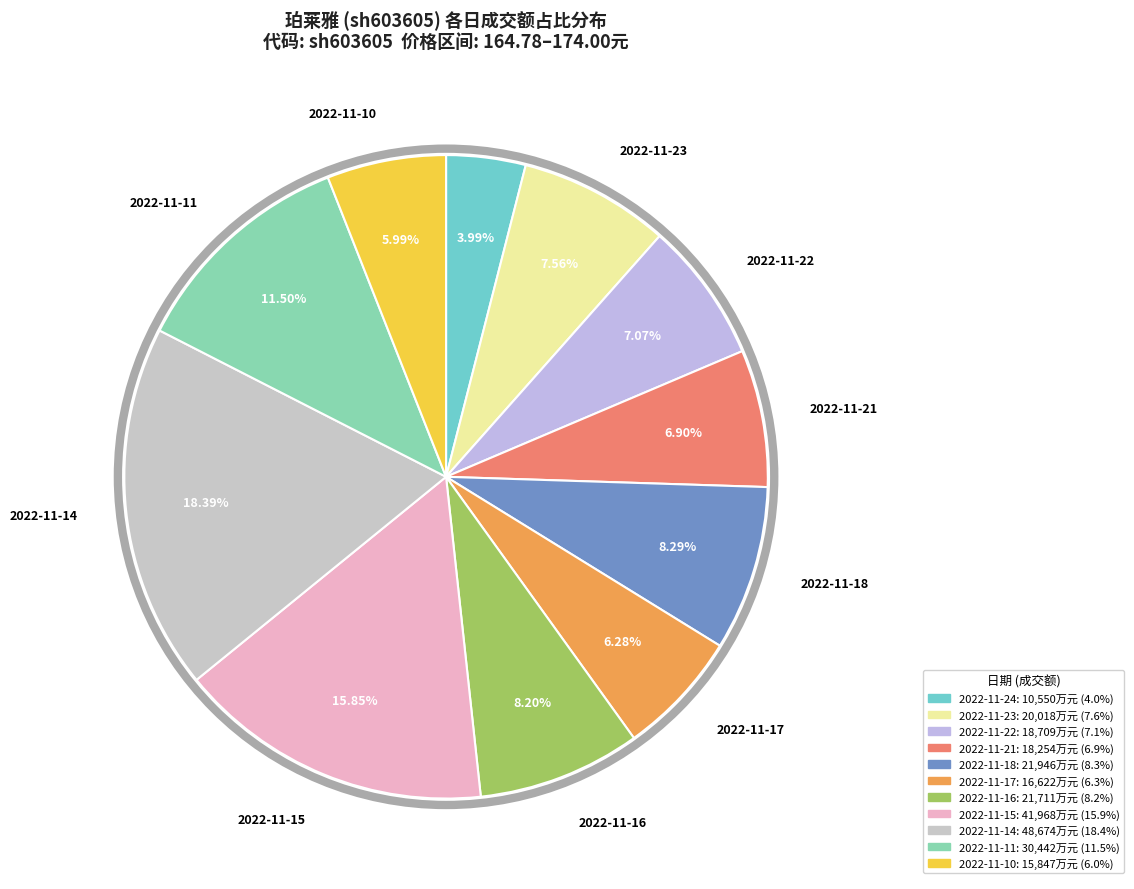

Rank the categories by value from lowest to highest.

2022-11-24, 2022-11-10, 2022-11-17, 2022-11-21, 2022-11-22, 2022-11-23, 2022-11-16, 2022-11-18, 2022-11-11, 2022-11-15, 2022-11-14